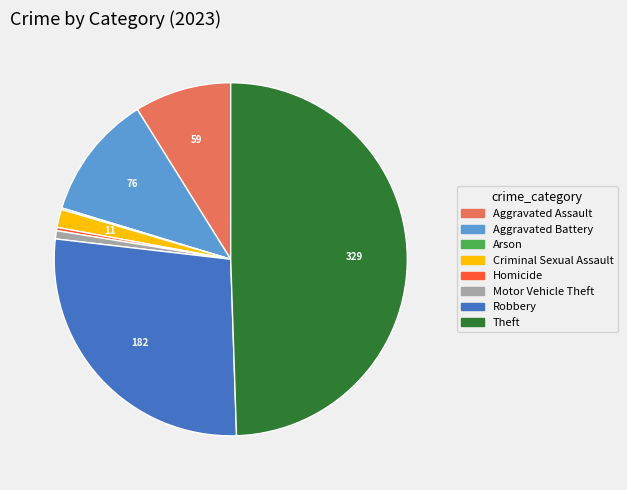

Is it true that Motor Vehicle Theft is 11% of the pie?

False